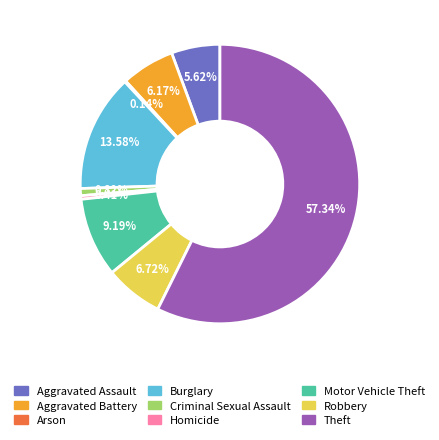

Which category has the biggest portion of the pie?

Theft